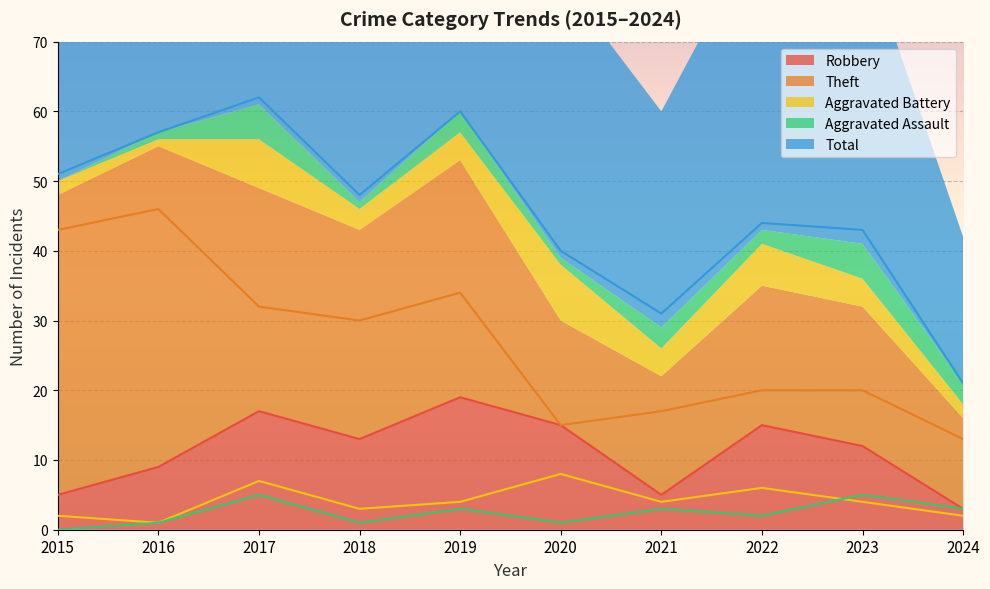

Does the chart display data point markers on the line(s)?

No